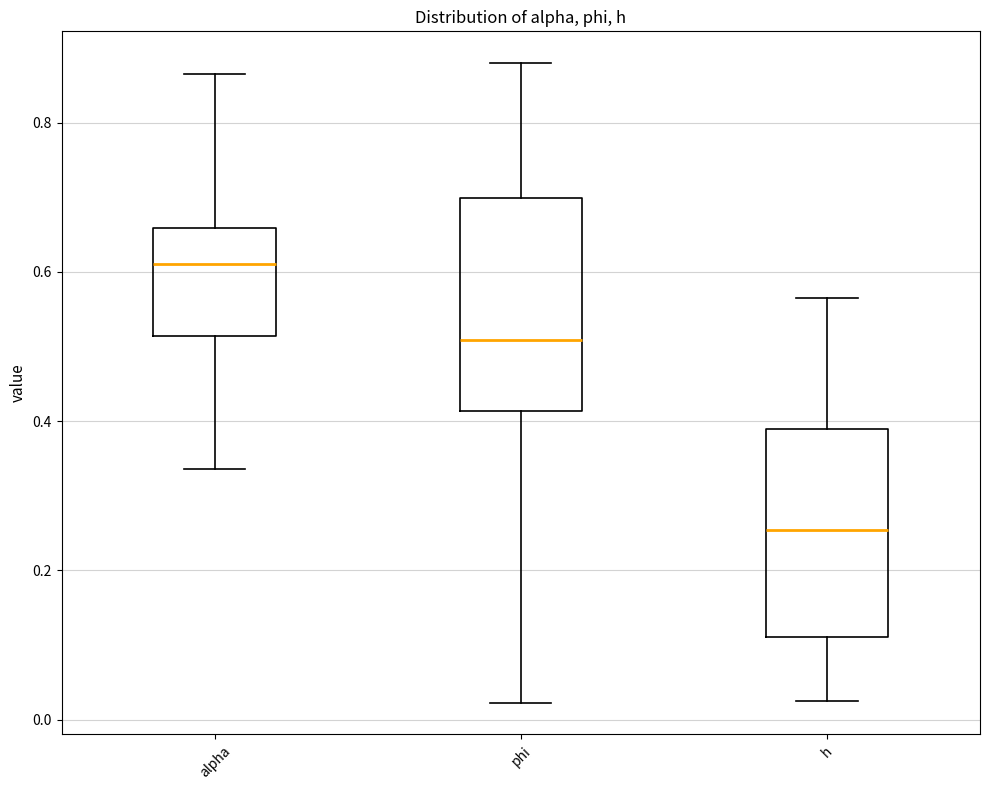

Reading left to right, read every box against the y-axis: the position of its median line, the range the box covers, and the ends of its whiskers. The values are not printed on the chart, so give them approximately, as read against the axis.

alpha: median 0.62, box 0.52 to 0.66, whiskers 0.34 to 0.86
phi: median 0.50, box 0.42 to 0.70, whiskers 0.02 to 0.88
h: median 0.26, box 0.12 to 0.38, whiskers 0.02 to 0.56